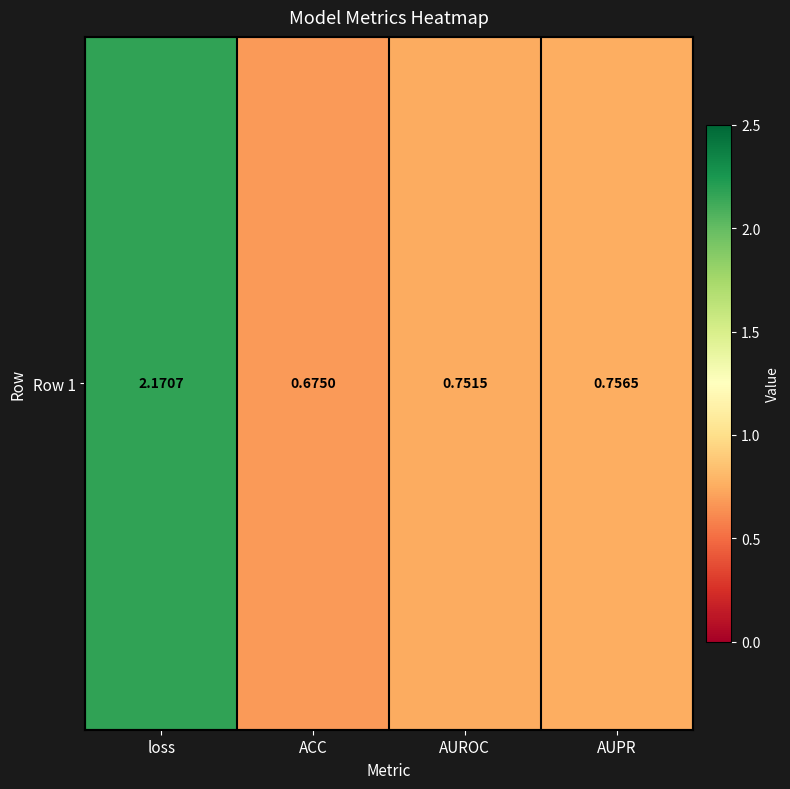

List the labels in order of value, smallest first.

ACC, AUROC, AUPR, loss